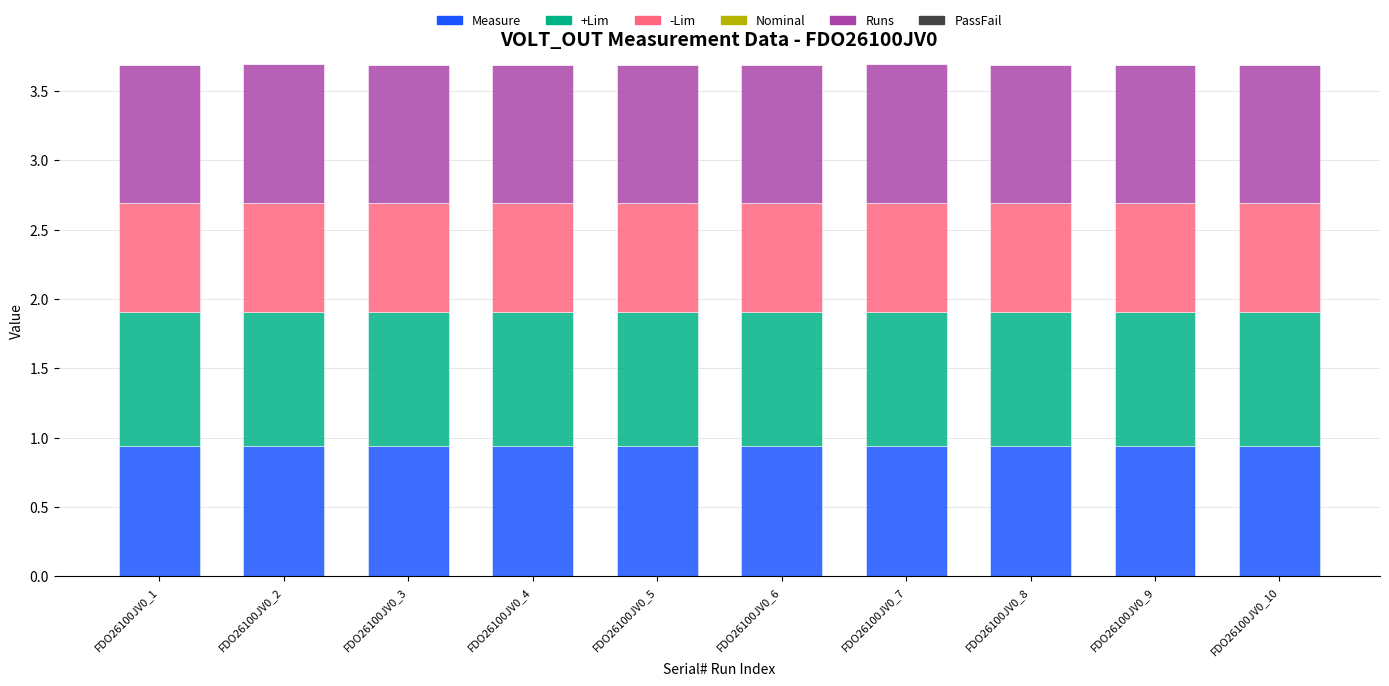

Is it true that Measure equals 1.4 at FDO26100JV0_4?

False